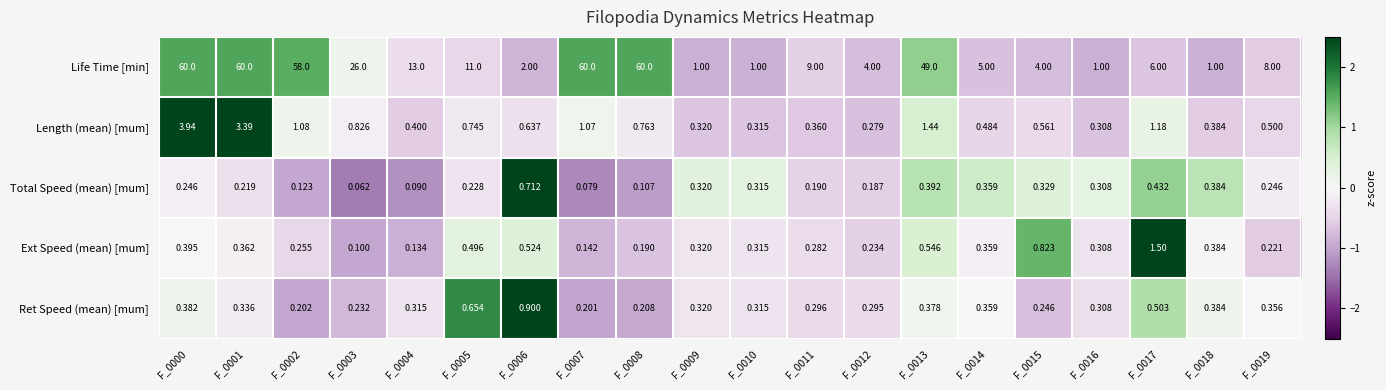

Which series has the widest spread of values?

Life Time [min]